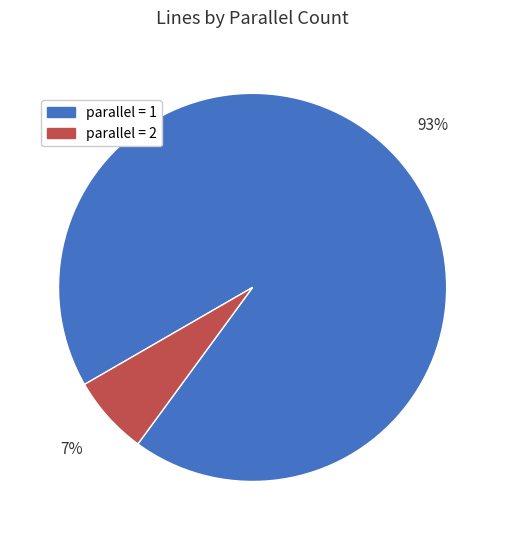

Does any single category account for the majority?

Yes